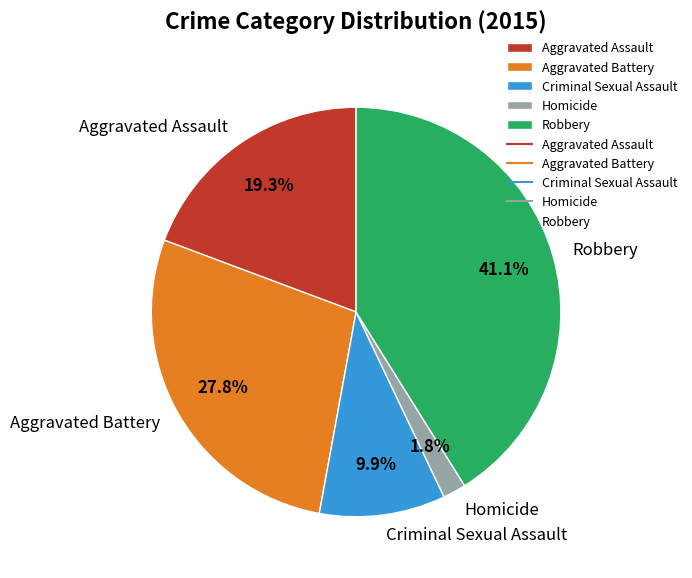

Does Criminal Sexual Assault account for over 50% of the chart?

No